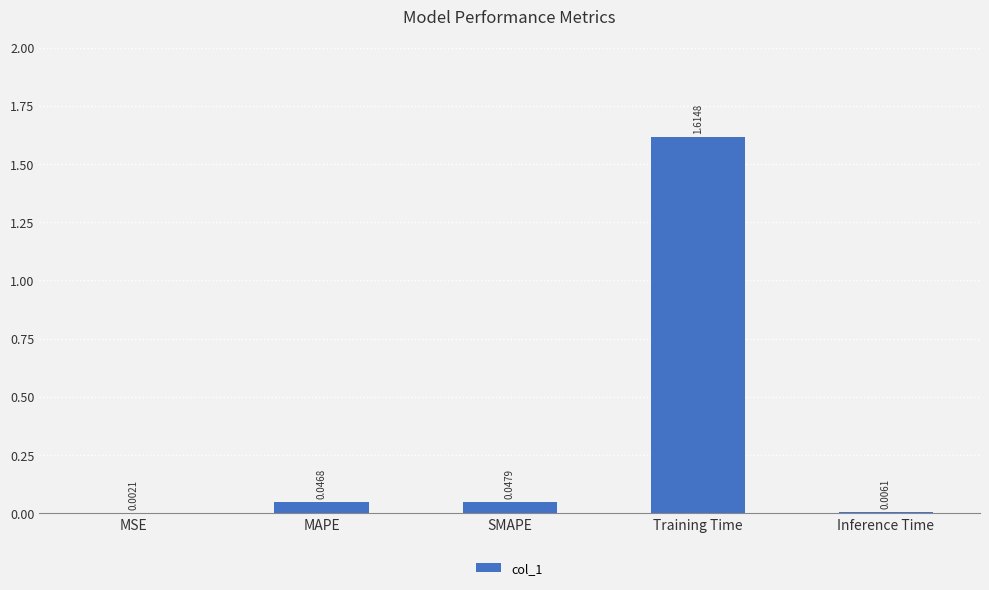

Is it true that the value at Training Time is 2.8?

False